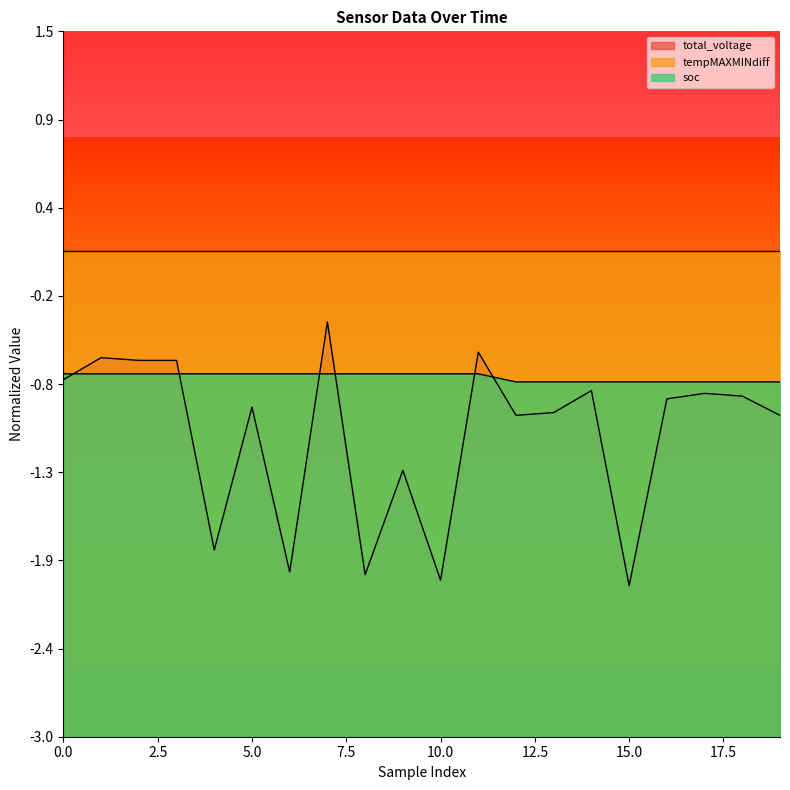

At which label is total_voltage closest to -1?

12